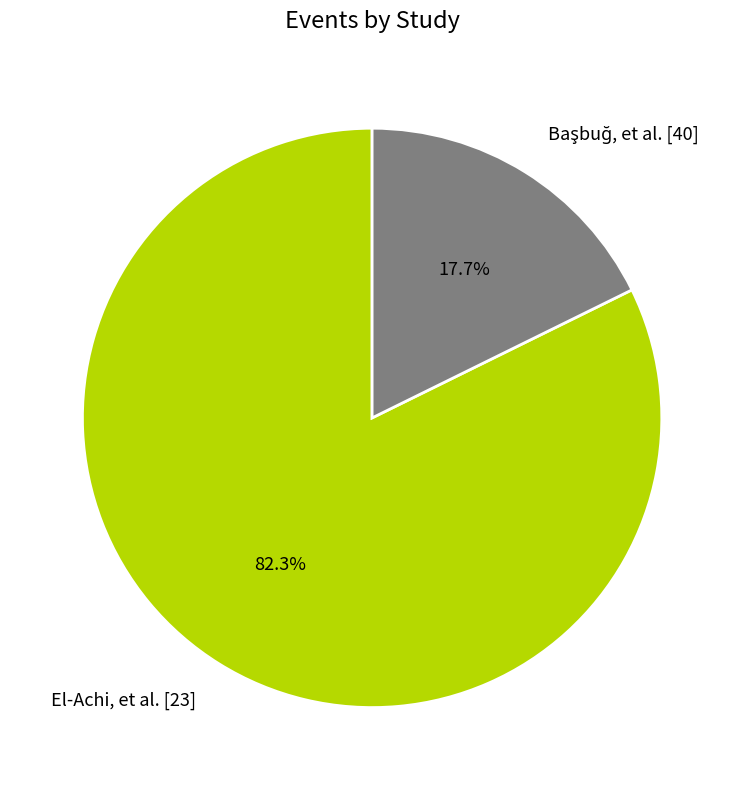

Count the number of slices in the pie.

2